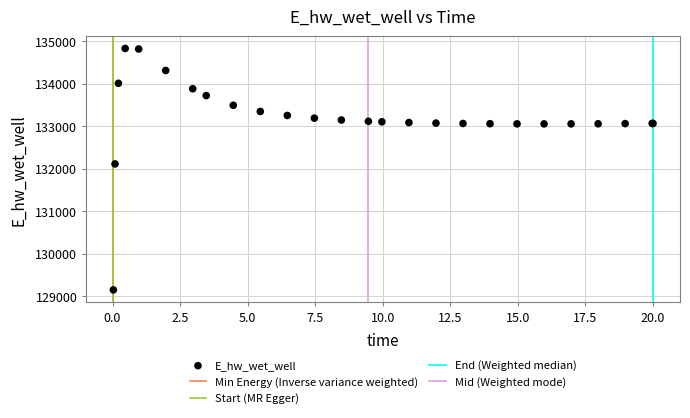

What Y value in the scatter plot is closest to 131984?

132108.5